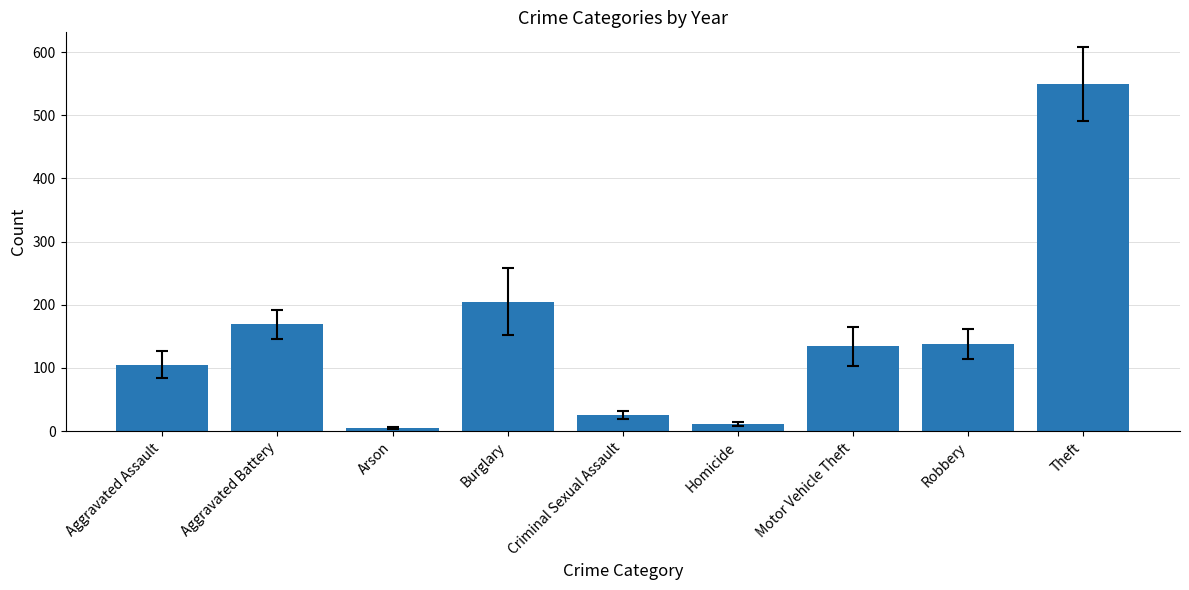

What is the difference between the maximum and minimum values?

545.1